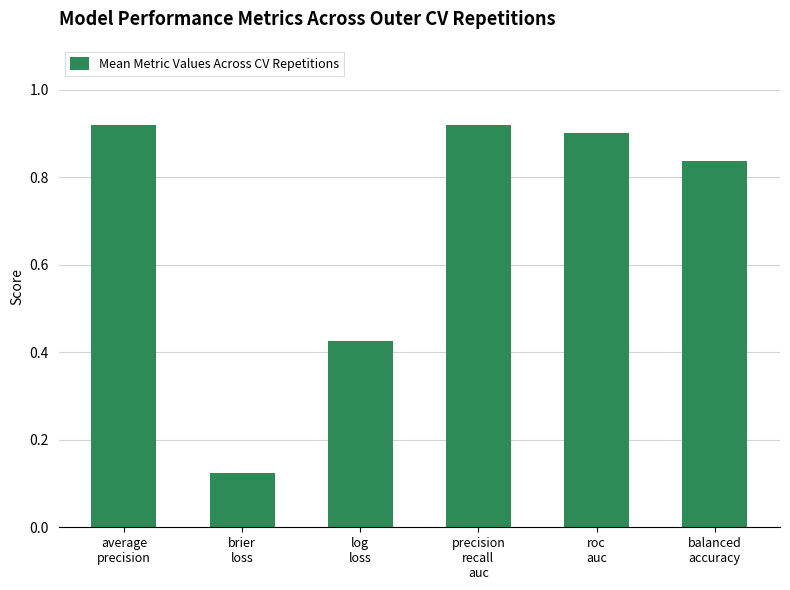

How many values are between 0 and 1?

6